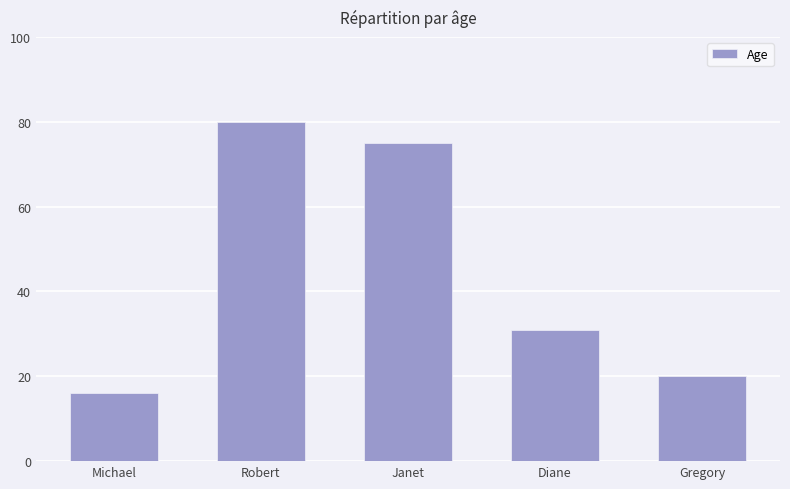

Reading left to right, extract all data points from this chart.

16	80	75	31	20